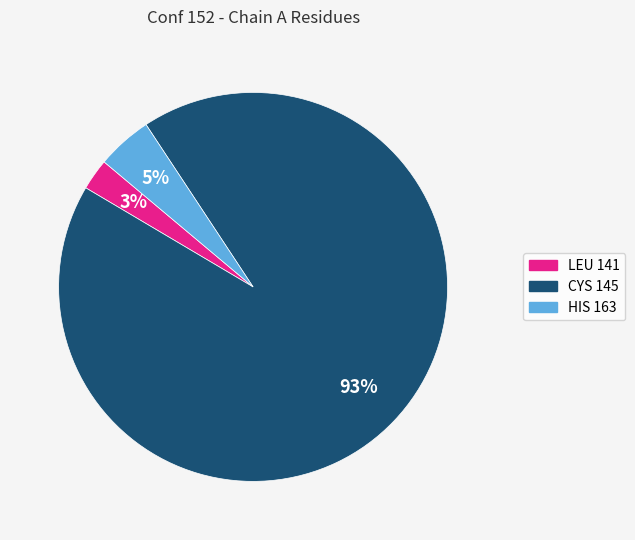

Which category accounts for the majority?

CYS 145